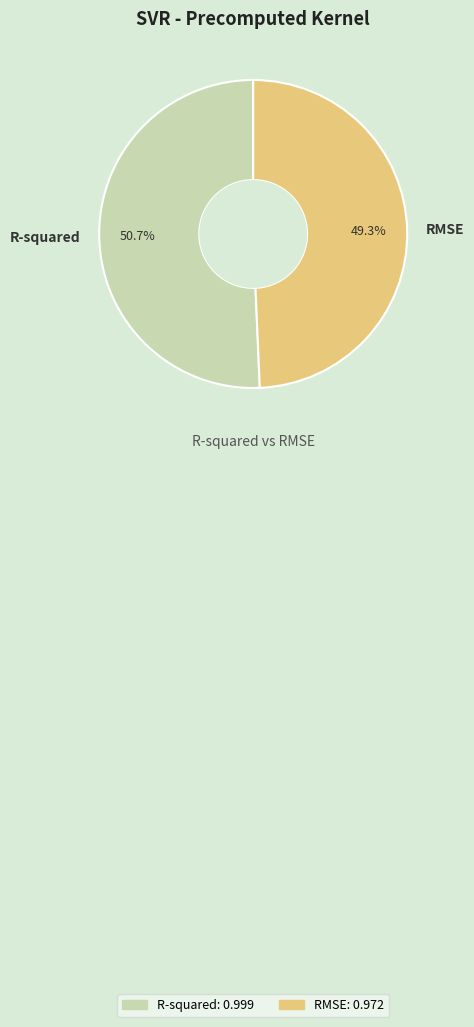

The R-squared slice represents 51% of the pie. True or false?

True